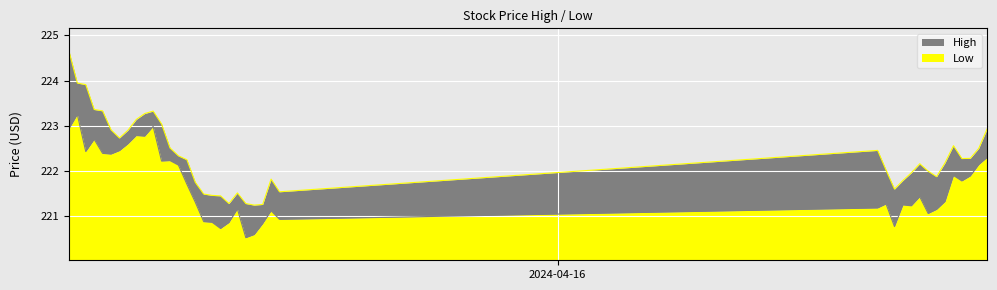

What is the total value across all series at 2024-04-15 13:00:00?

444.0